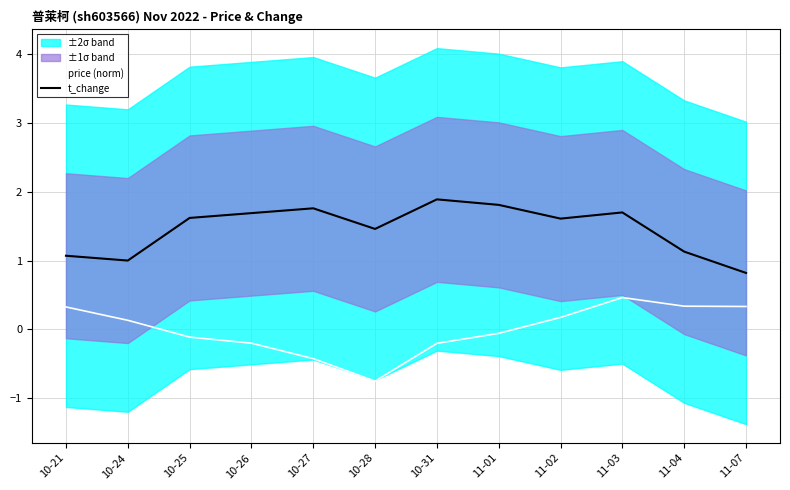

The price (norm) series shows 0.3 at 11-07. True or false?

True